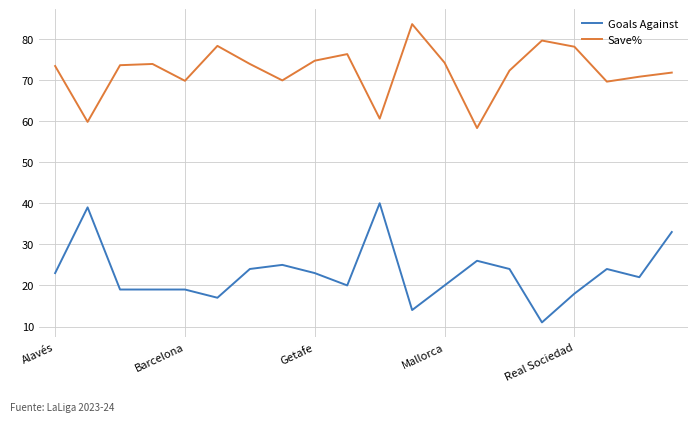

Which series has the widest spread of values?

Goals Against